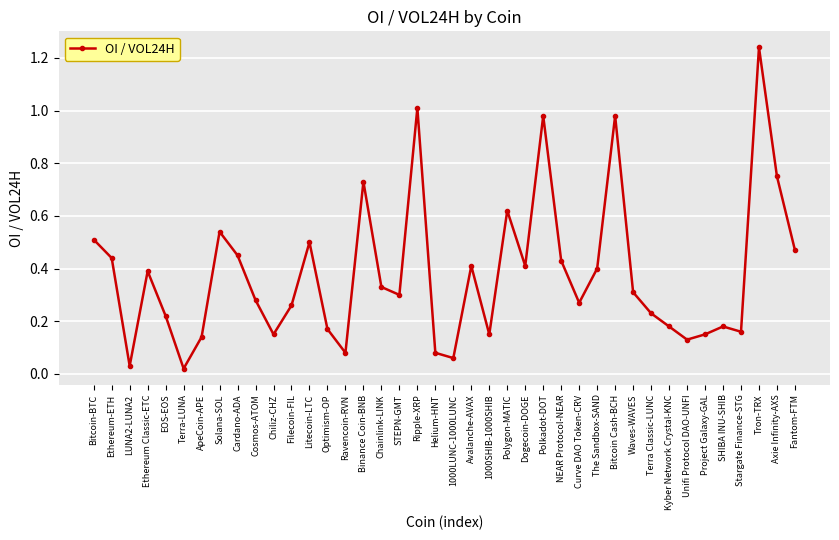

How many interior local peaks (higher than both neighbors) does the data have?

11